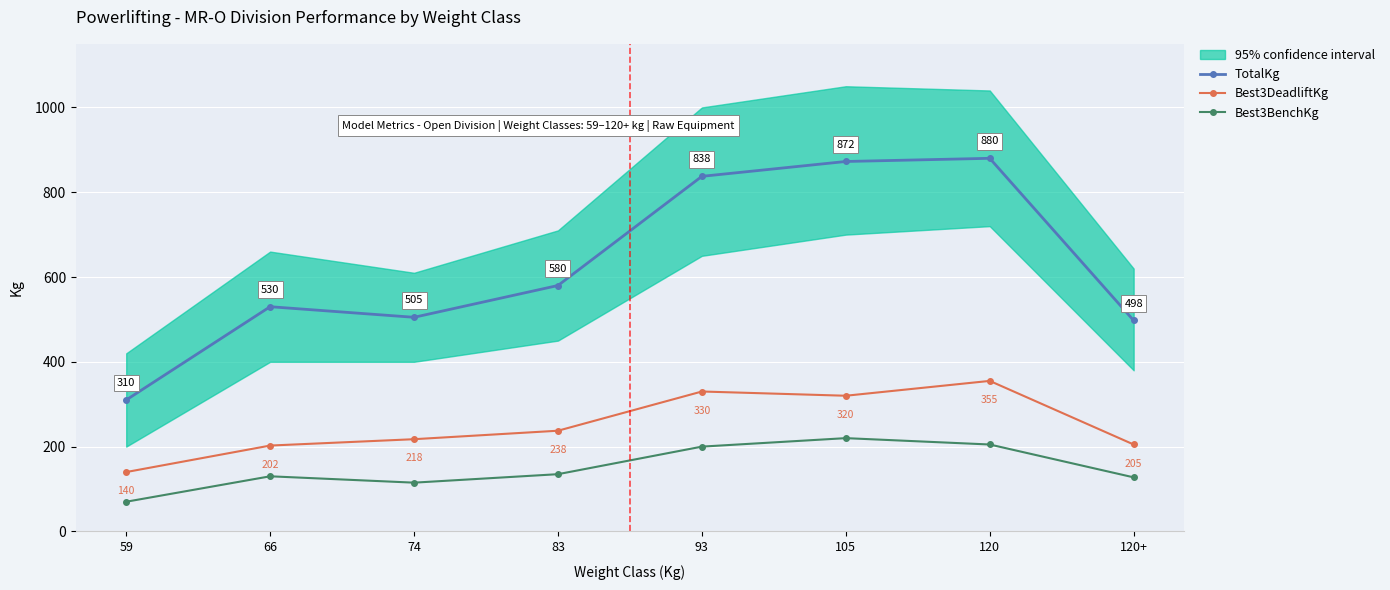

Reading right to left, list all the values displayed in this chart.

TotalKg: 497.5	880.0	872.5	837.5	580.0	505.0	530.0	310.0
Best3DeadliftKg: 205.0	355.0	320.0	330.0	237.5	217.5	202.5	140.0
Best3BenchKg: 127.5	205.0	220.0	200.0	135.0	115.0	130.0	70.0